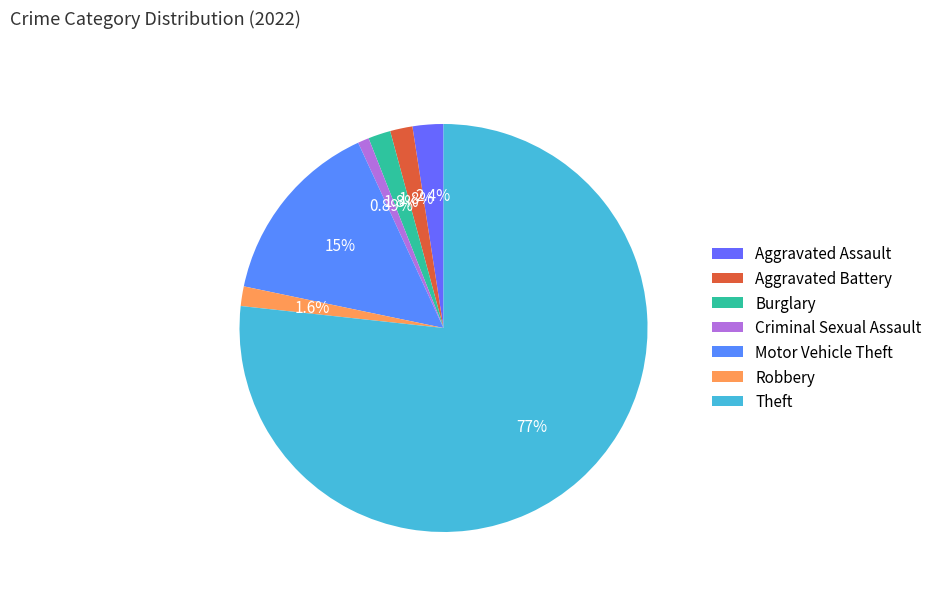

Combined, what portion of the pie is Aggravated Battery and Motor Vehicle Theft?

16.6%